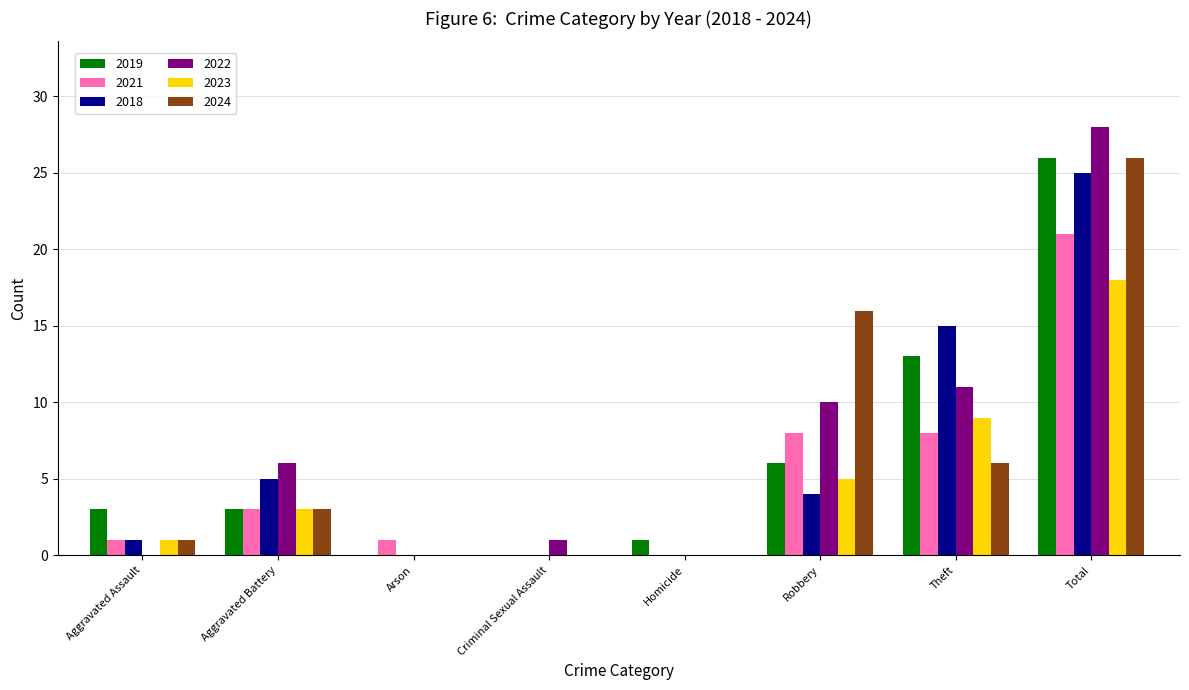

Count the number of data series in this chart.

6